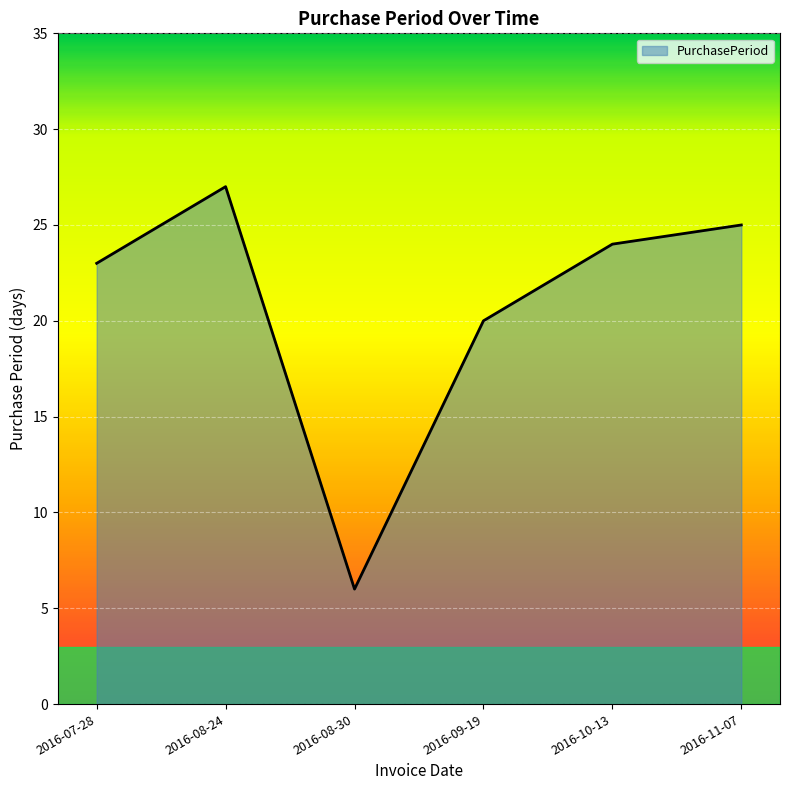

Reading left to right, transcribe all the data shown in this chart.

2016-07-28=23	2016-08-24=27	2016-08-30=6	2016-09-19=20	2016-10-13=24	2016-11-07=25